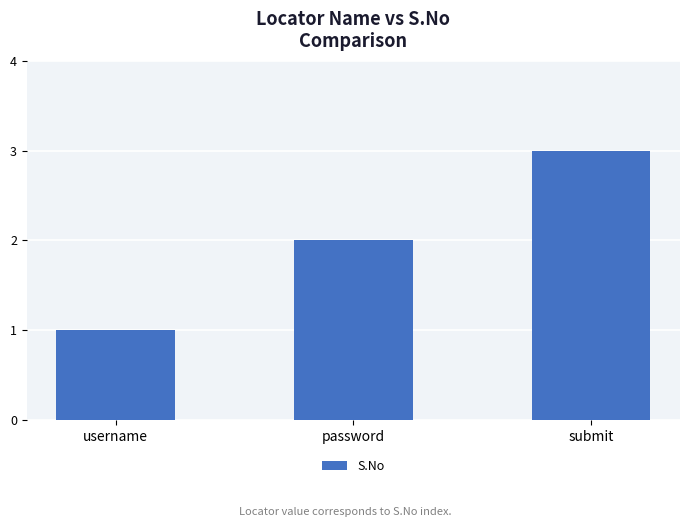

What is the sum of the values at submit and username?

4